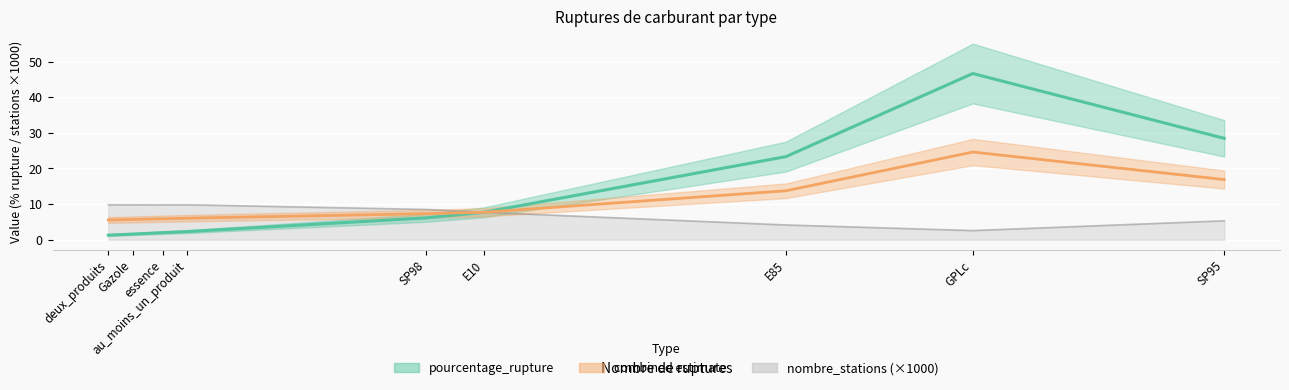

What is the maximum value shown in the chart?

46.6